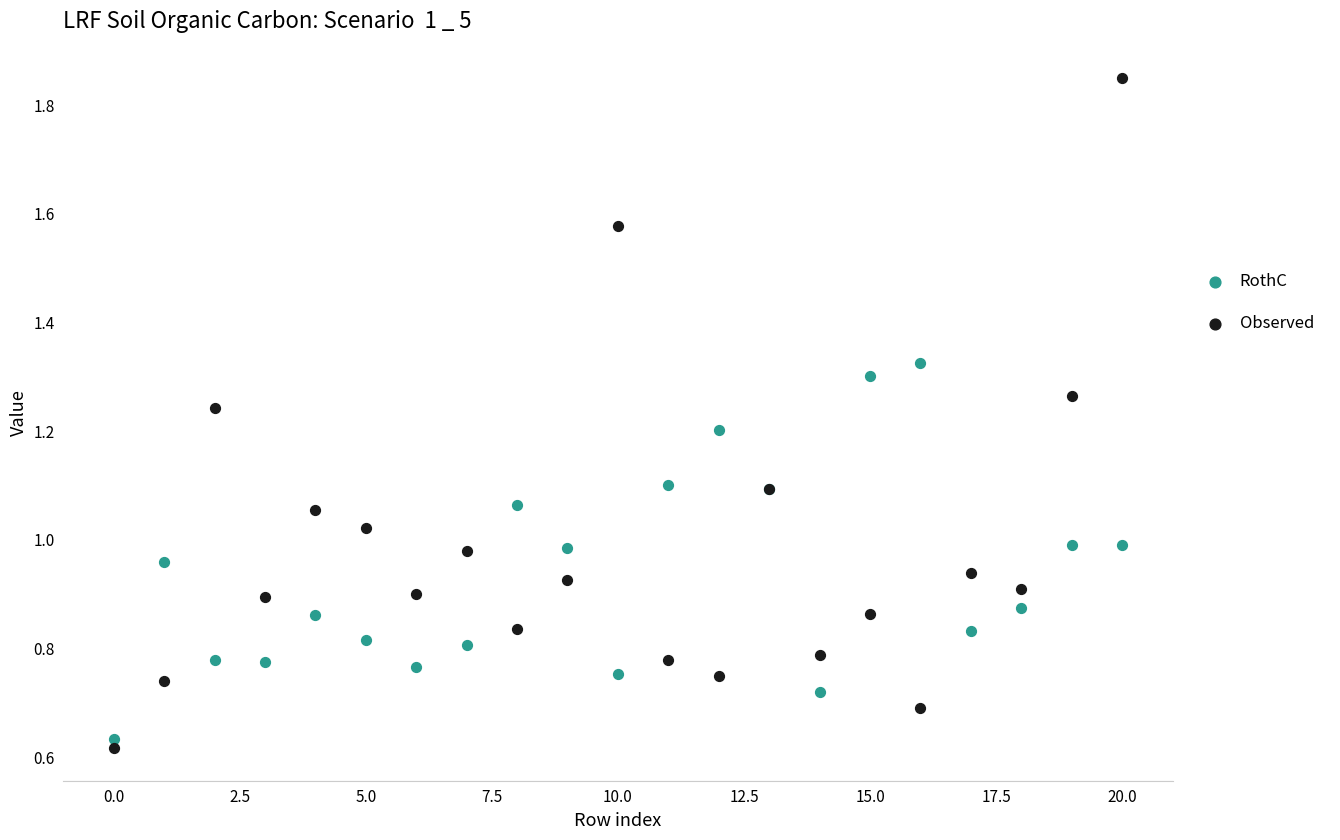

Which series has the largest Y range (max minus min)?

Observed